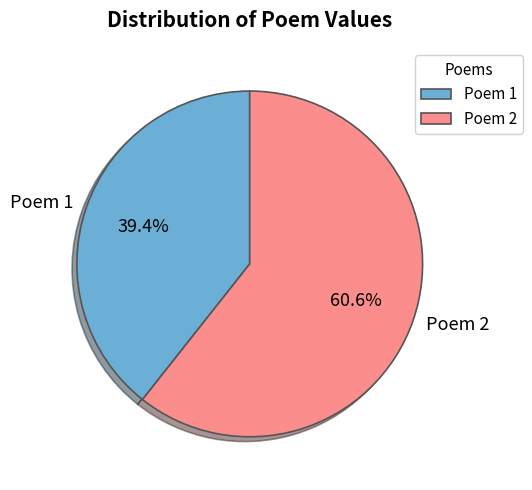

Rank the categories by value from lowest to highest.

Poem 1, Poem 2